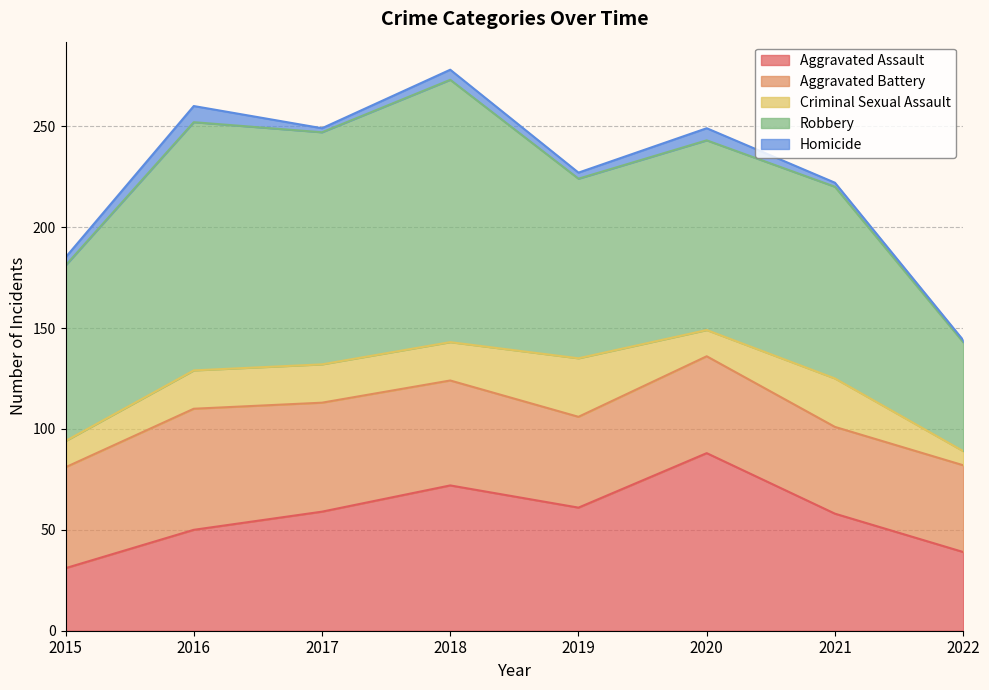

What is the value of the Homicide point at the 7th from the left?

2